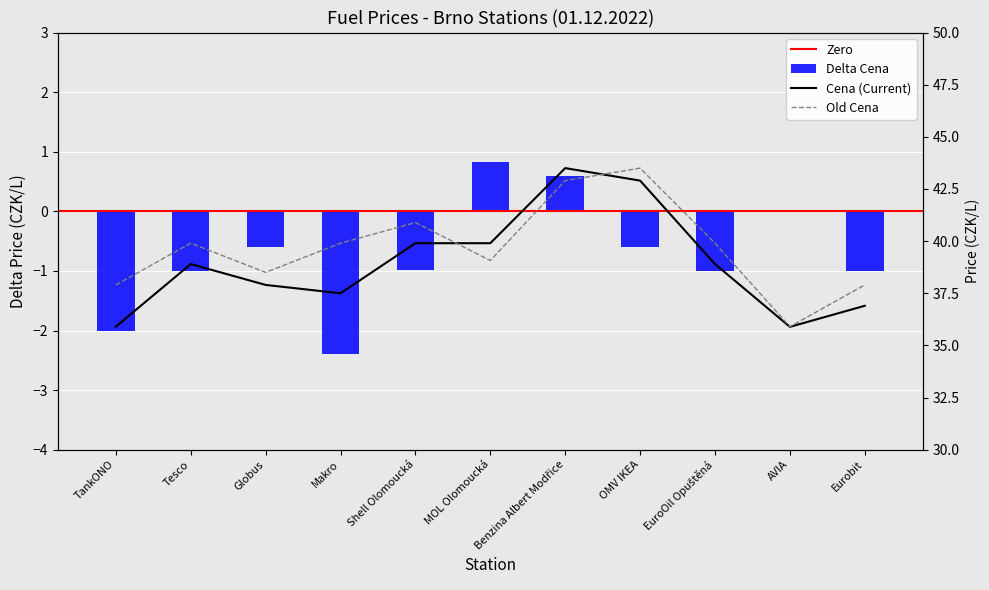

Read the Old Cena value at MOL Olomoucká.

39.1